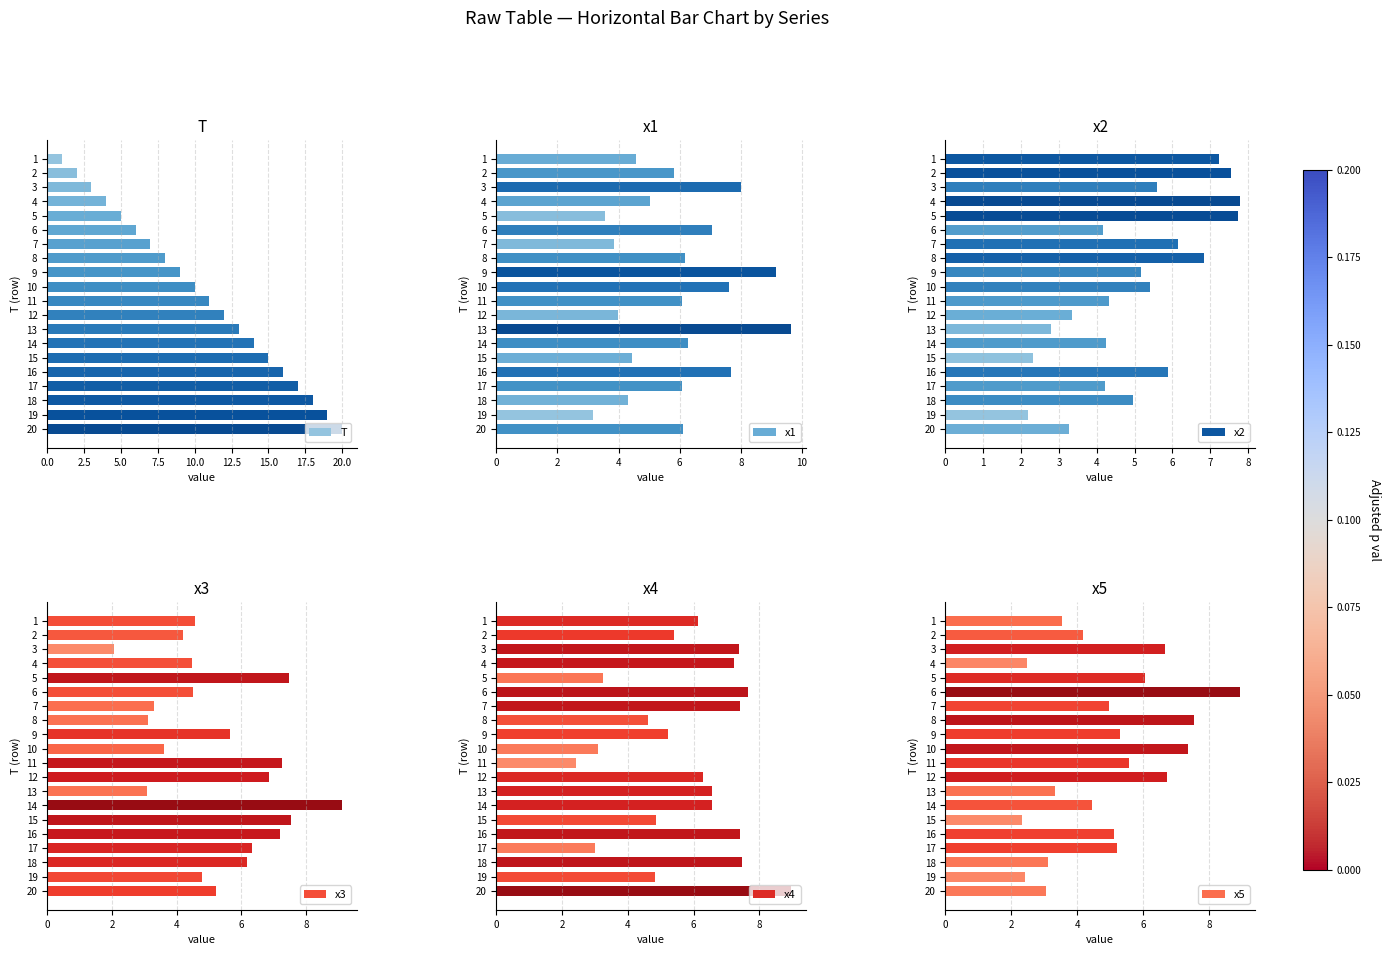

What is the difference between the second highest and minimum values in the T series?

18